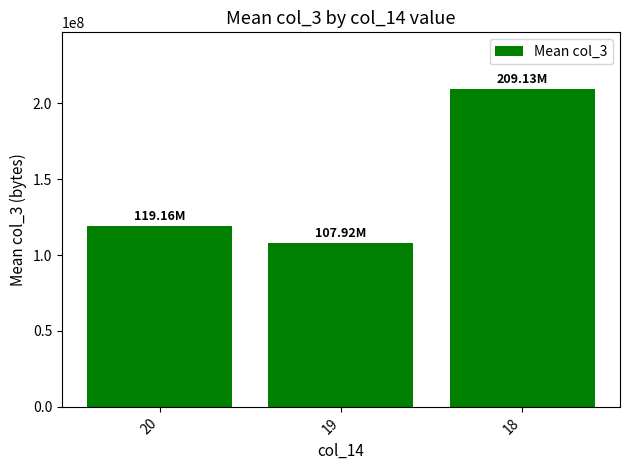

Is it true that the value at 19 is 173906551.2?

False